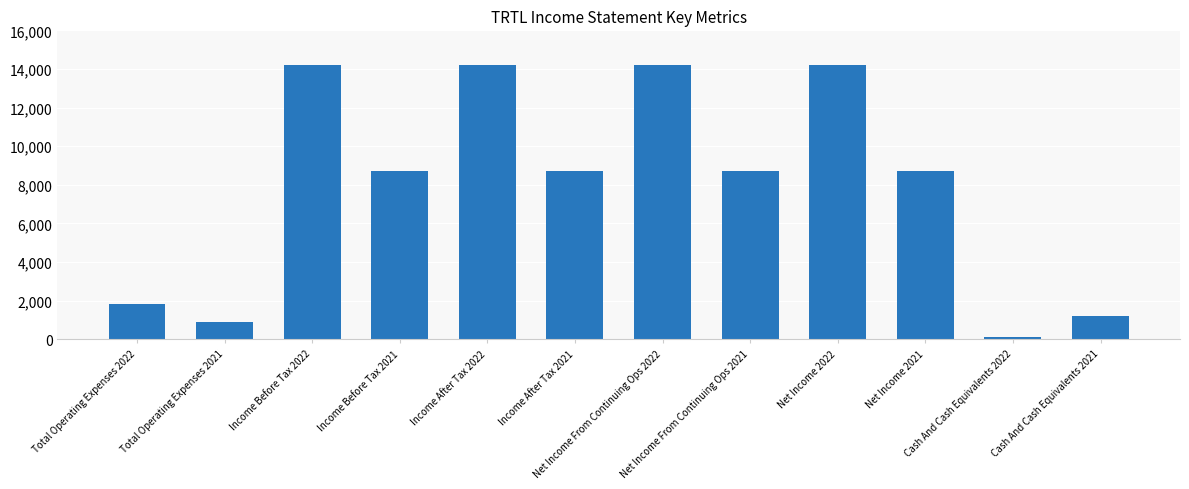

What position from the left is Income After Tax 2021?

6